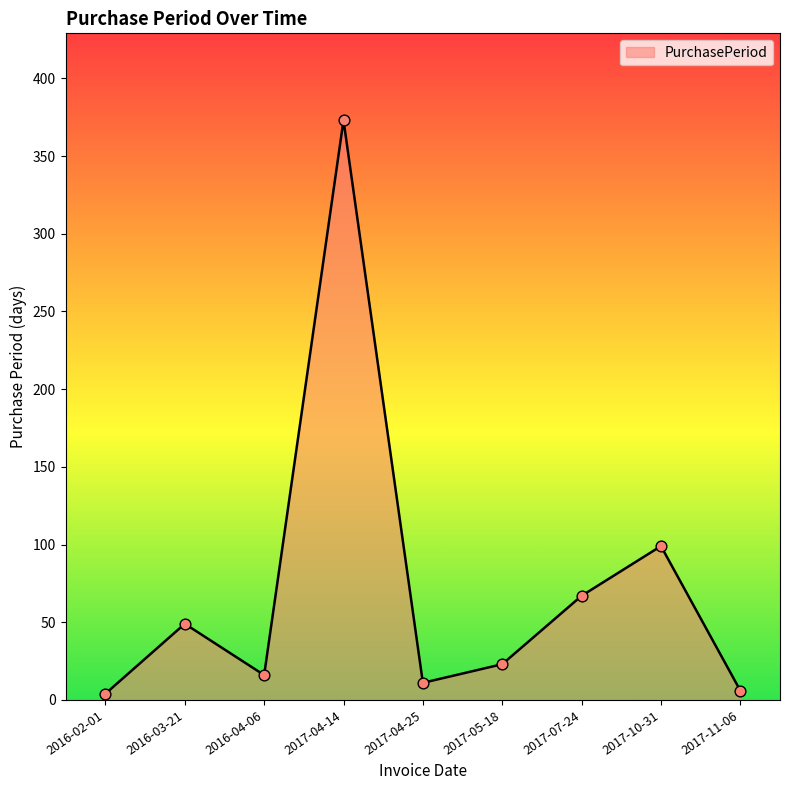

What is the change in value from 2016-02-01 to 2017-05-18?

+19